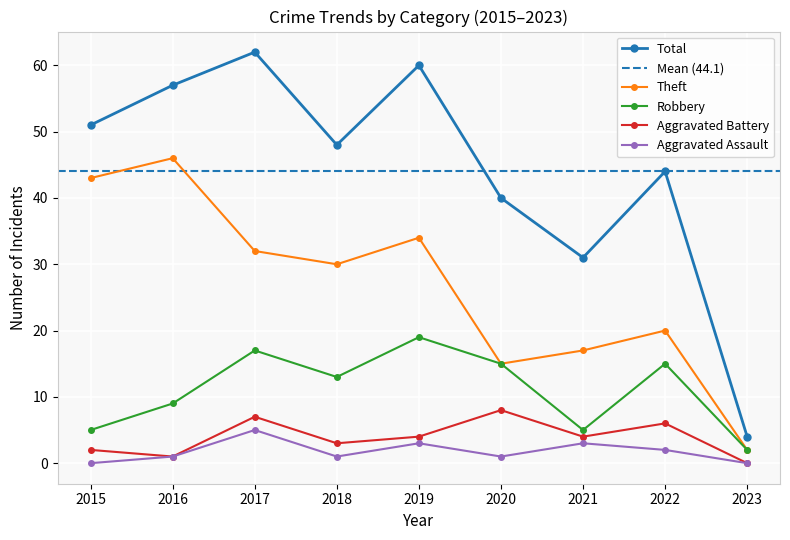

Between 2018 and 2019, which series saw the biggest shift?

Total